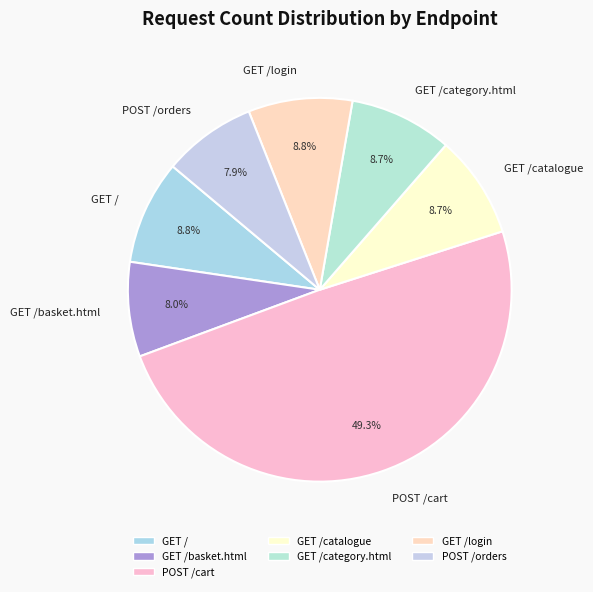

Approximately how many times larger is the value at POST /cart compared to GET /?

5.6